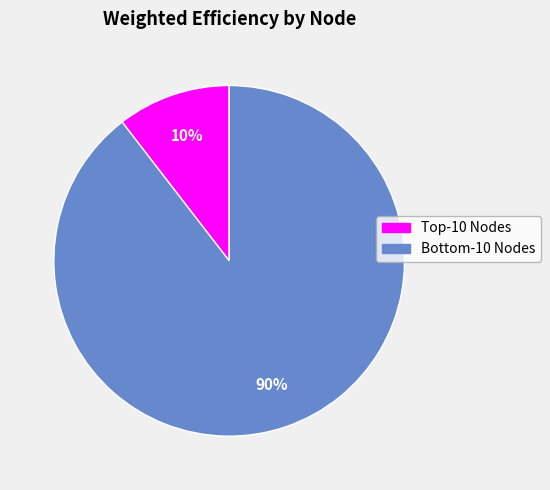

Does any single category account for the majority?

Yes